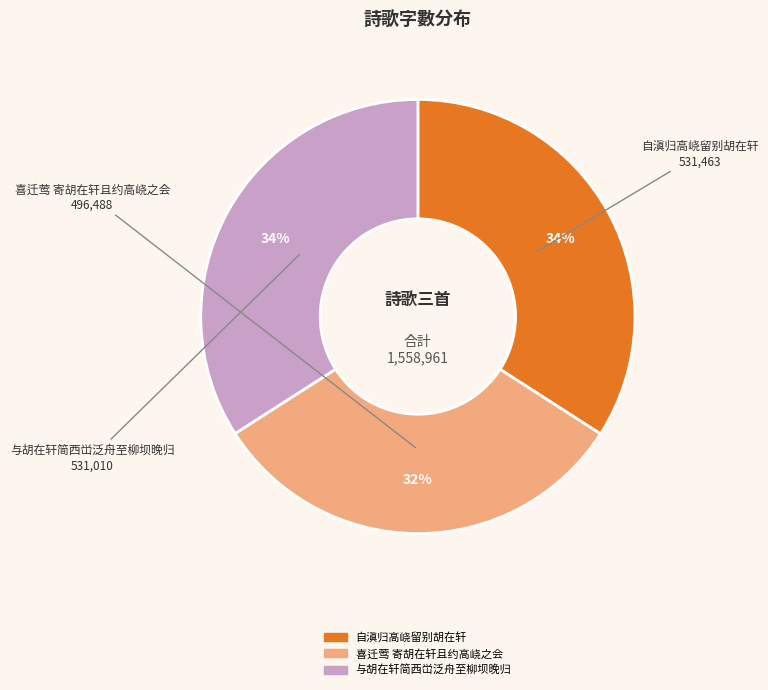

Do 自滇归高峣留别胡在轩 and 与胡在轩简西峃泛舟至柳坝晚归 together represent more than half of the pie?

Yes